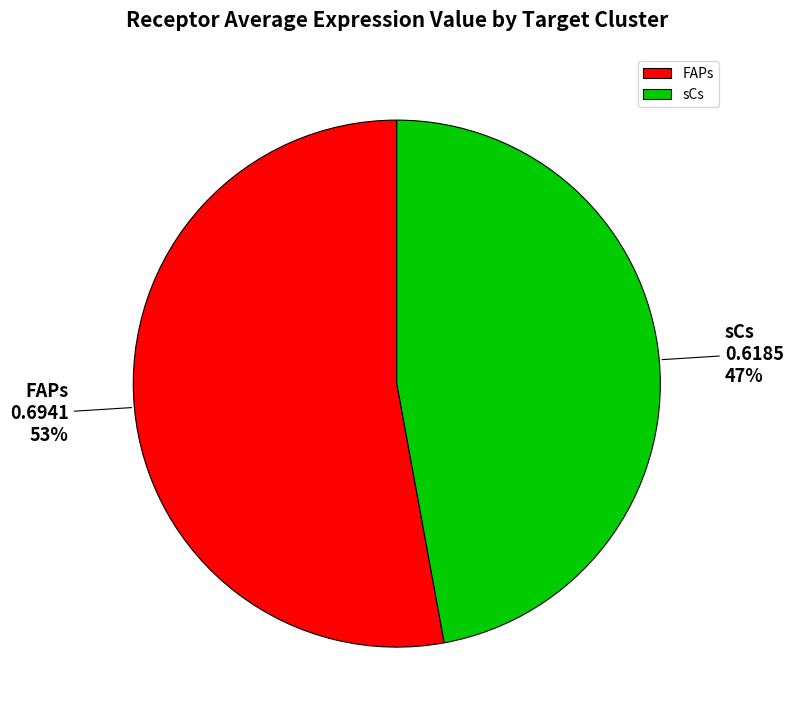

Between sCs and FAPs, which is larger?

FAPs